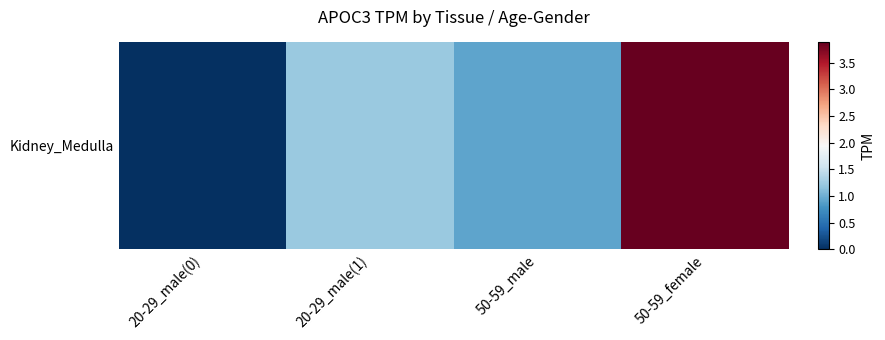

Approximately how many times larger is the value at 20-29_male(1) compared to 50-59_female?

0.3